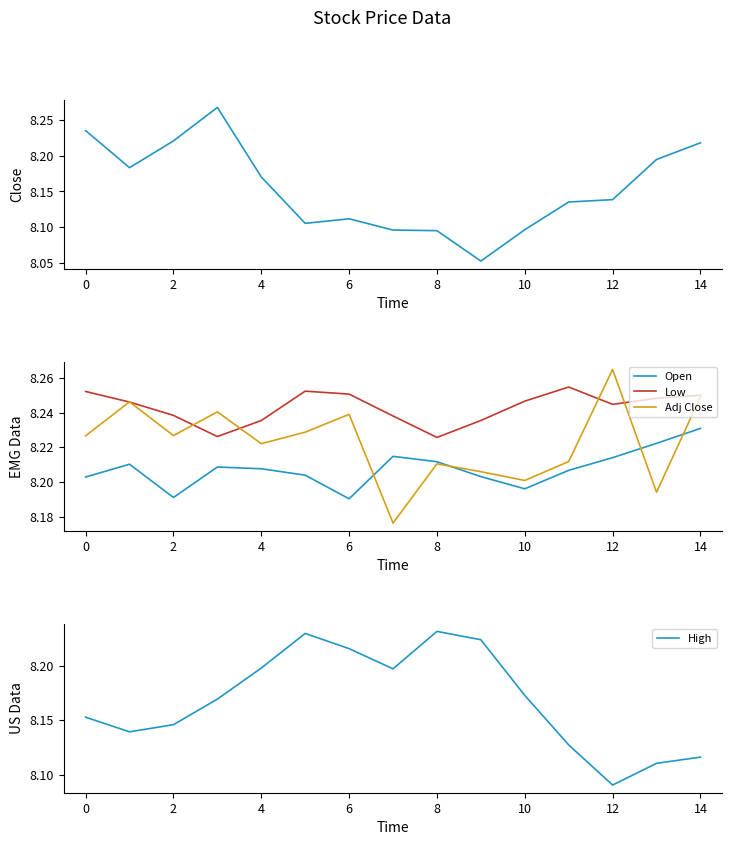

In High, how many points are lower than both neighbors (excluding endpoints)?

3